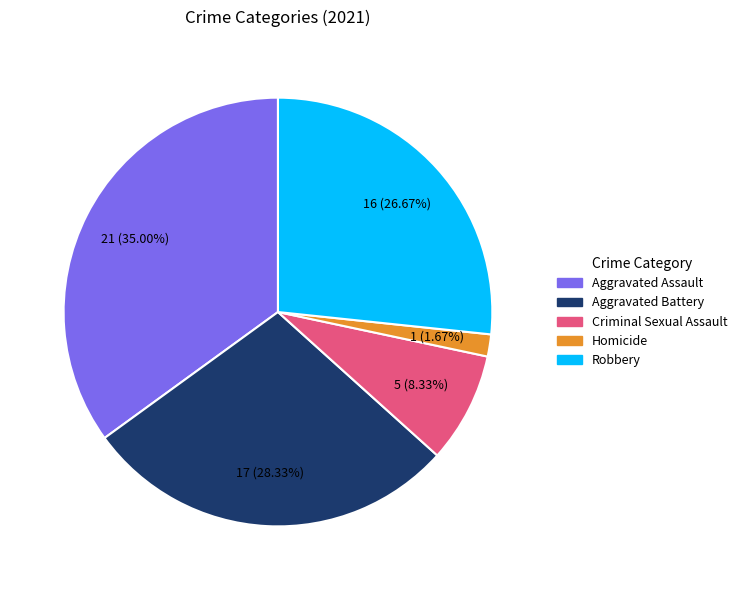

Do Criminal Sexual Assault and Homicide together represent more than half of the pie?

No